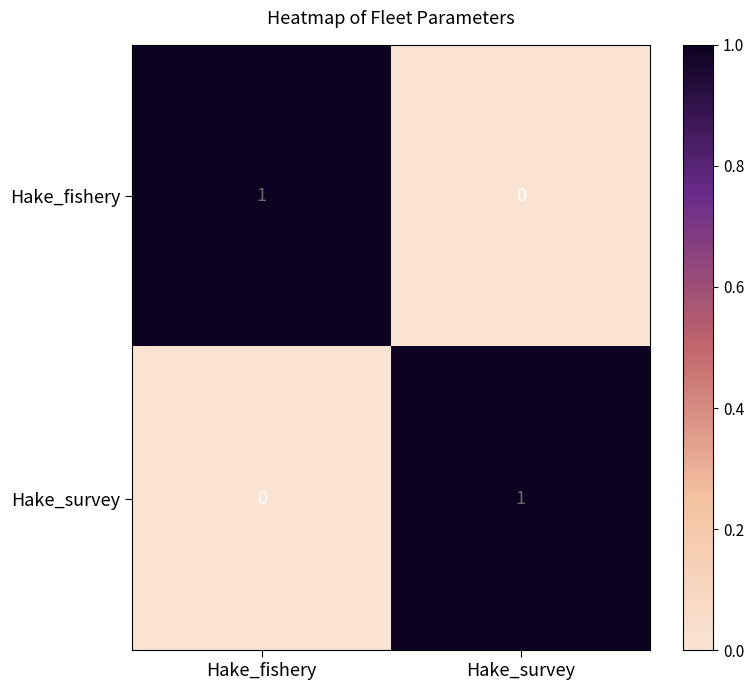

What is the spread (max minus min) of values at Hake_fishery?

1